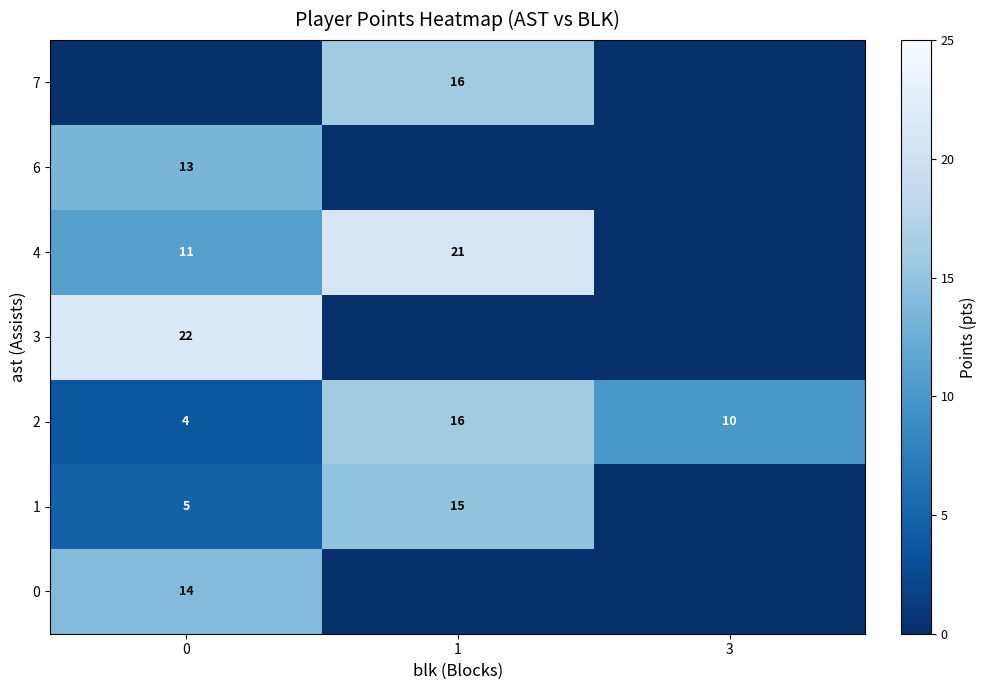

What is the total value across all series at 3?

10.0